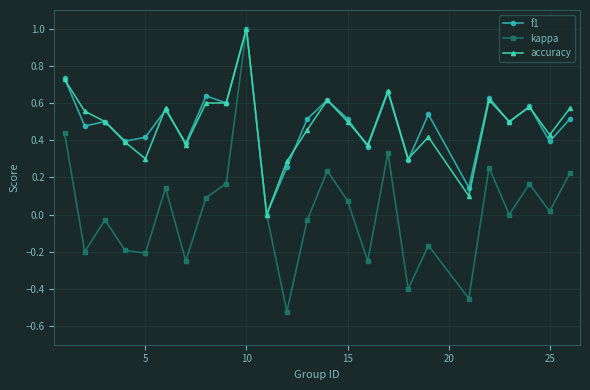

True or false: kappa has more than 0 points higher than both neighbors.

True